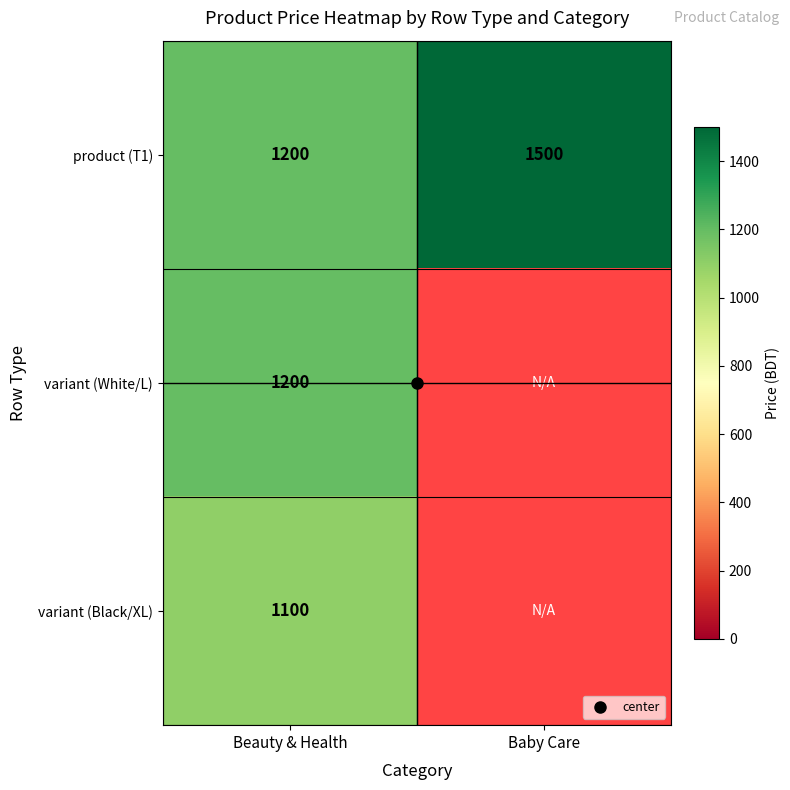

The product (T1) series shows 467.0 at Baby Care. True or false?

False